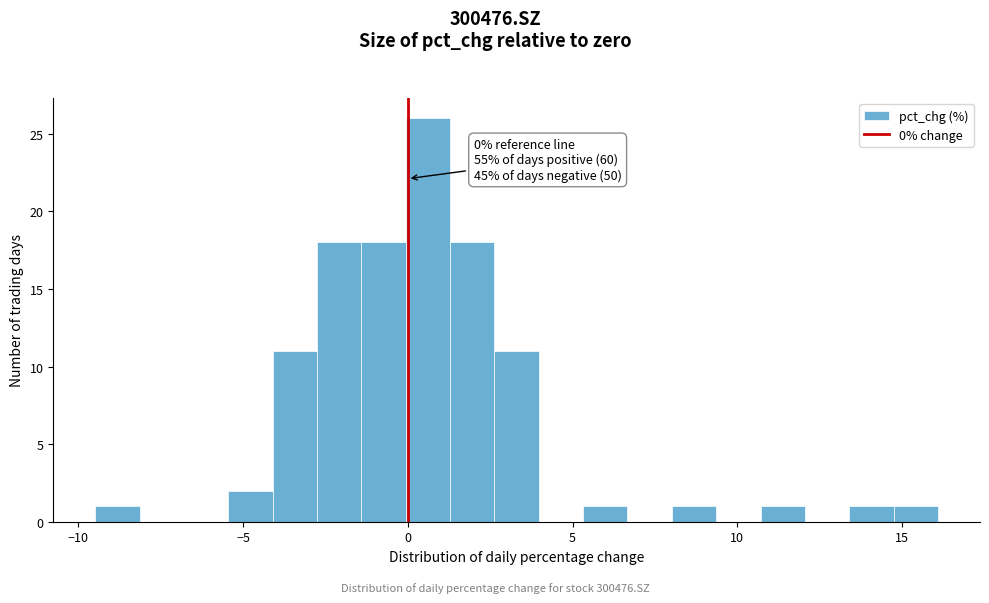

Around what value on the x-axis is the tallest bar? Give the approximate position of its centre, as read against the axis.

0.5